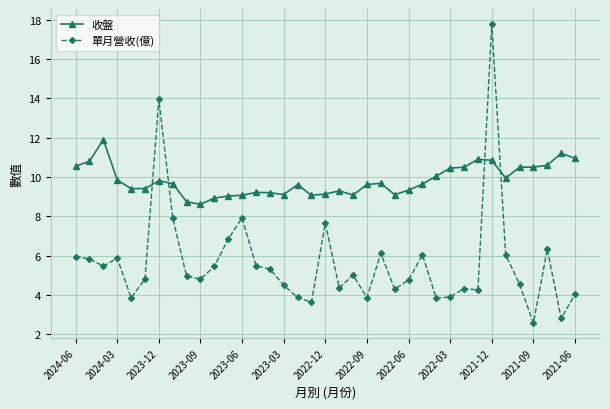

True or false: 收盤 has more than 1 points higher than both neighbors.

True